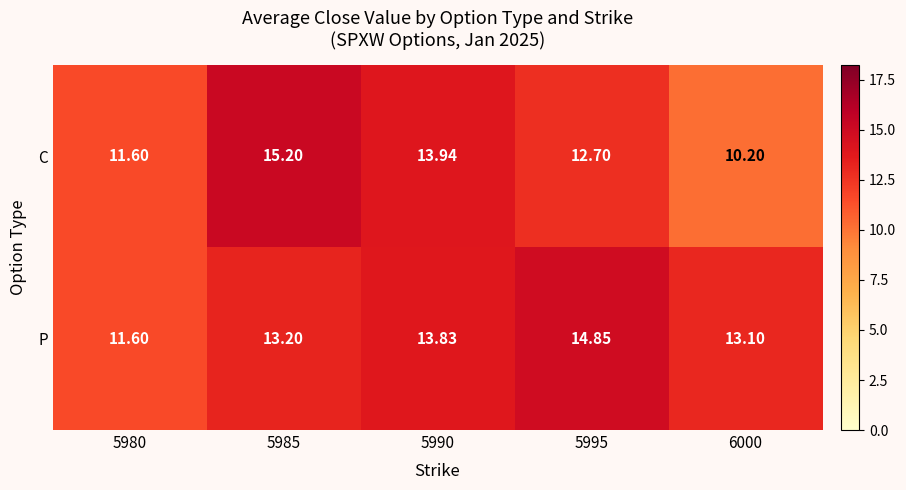

Which series has the largest range (max minus min)?

C